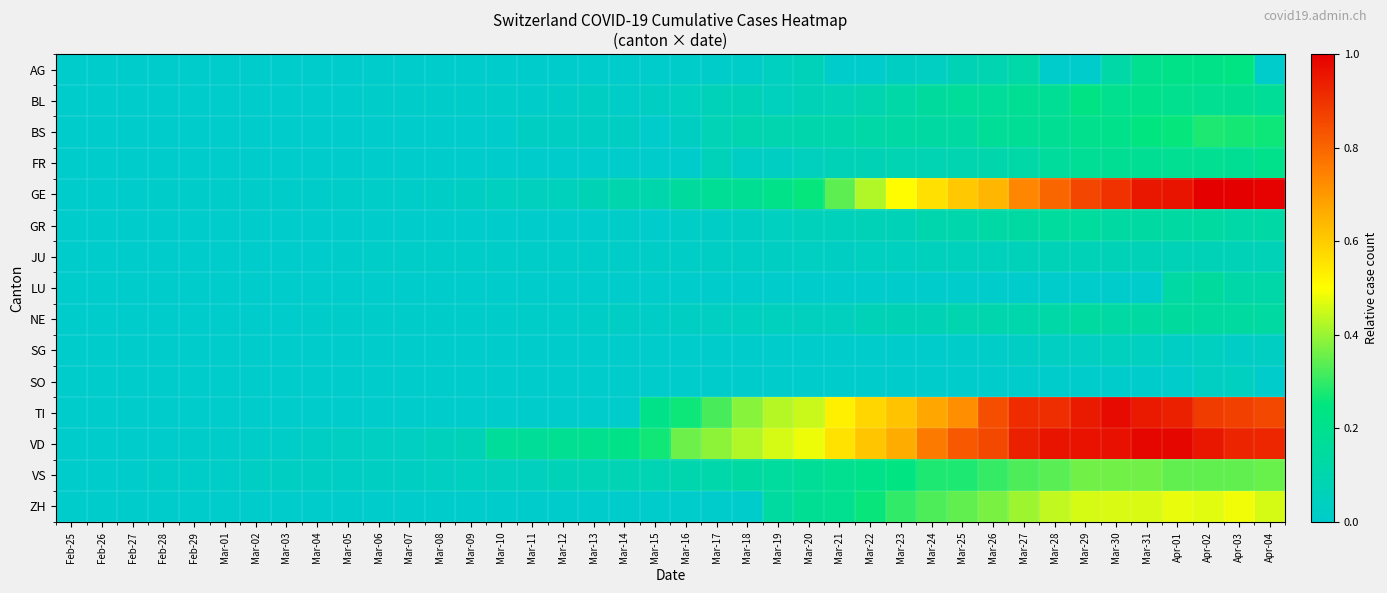

Reading right to left, what are all the values shown in this chart?

AG: Apr-04=0.0	Apr-03=0.2	Apr-02=0.2	Apr-01=0.2	Mar-31=0.2	Mar-30=0.1	Mar-29=0.0	Mar-28=0.0	Mar-27=0.1	Mar-26=0.1	Mar-25=0.1	Mar-24=0.0	Mar-23=0.0	Mar-22=0.0	Mar-21=0.0	Mar-20=0.1	Mar-19=0.0	Mar-18=0.0	Mar-17=0.0	Mar-16=0.0	Mar-15=0.0	Mar-14=0.0	Mar-13=0.0	Mar-12=0.0	Mar-11=0.0	Mar-10=0.0	Mar-09=0.0	Mar-08=0.0	Mar-07=0.0	Mar-06=0.0	Mar-05=0.0	Mar-04=0.0	Mar-03=0.0	Mar-02=0.0	Mar-01=0.0	Feb-29=0.0	Feb-28=0.0	Feb-27=0.0	Feb-26=0.0	Feb-25=0.0
BL: Apr-04=0.2	Apr-03=0.2	Apr-02=0.2	Apr-01=0.2	Mar-31=0.2	Mar-30=0.2	Mar-29=0.2	Mar-28=0.2	Mar-27=0.2	Mar-26=0.2	Mar-25=0.2	Mar-24=0.2	Mar-23=0.1	Mar-22=0.1	Mar-21=0.1	Mar-20=0.1	Mar-19=0.0	Mar-18=0.1	Mar-17=0.1	Mar-16=0.0	Mar-15=0.0	Mar-14=0.0	Mar-13=0.0	Mar-12=0.0	Mar-11=0.0	Mar-10=0.0	Mar-09=0.0	Mar-08=0.0	Mar-07=0.0	Mar-06=0.0	Mar-05=0.0	Mar-04=0.0	Mar-03=0.0	Mar-02=0.0	Mar-01=0.0	Feb-29=0.0	Feb-28=0.0	Feb-27=0.0	Feb-26=0.0	Feb-25=0.0
BS: Apr-04=0.3	Apr-03=0.3	Apr-02=0.3	Apr-01=0.3	Mar-31=0.2	Mar-30=0.2	Mar-29=0.2	Mar-28=0.2	Mar-27=0.2	Mar-26=0.2	Mar-25=0.1	Mar-24=0.1	Mar-23=0.1	Mar-22=0.1	Mar-21=0.1	Mar-20=0.1	Mar-19=0.1	Mar-18=0.1	Mar-17=0.1	Mar-16=0.0	Mar-15=0.0	Mar-14=0.0	Mar-13=0.0	Mar-12=0.0	Mar-11=0.0	Mar-10=0.0	Mar-09=0.0	Mar-08=0.0	Mar-07=0.0	Mar-06=0.0	Mar-05=0.0	Mar-04=0.0	Mar-03=0.0	Mar-02=0.0	Mar-01=0.0	Feb-29=0.0	Feb-28=0.0	Feb-27=0.0	Feb-26=0.0	Feb-25=0.0
FR: Apr-04=0.2	Apr-03=0.2	Apr-02=0.2	Apr-01=0.2	Mar-31=0.2	Mar-30=0.2	Mar-29=0.2	Mar-28=0.2	Mar-27=0.1	Mar-26=0.1	Mar-25=0.1	Mar-24=0.1	Mar-23=0.1	Mar-22=0.1	Mar-21=0.1	Mar-20=0.0	Mar-19=0.0	Mar-18=0.0	Mar-17=0.1	Mar-16=0.0	Mar-15=0.0	Mar-14=0.0	Mar-13=0.0	Mar-12=0.0	Mar-11=0.0	Mar-10=0.0	Mar-09=0.0	Mar-08=0.0	Mar-07=0.0	Mar-06=0.0	Mar-05=0.0	Mar-04=0.0	Mar-03=0.0	Mar-02=0.0	Mar-01=0.0	Feb-29=0.0	Feb-28=0.0	Feb-27=0.0	Feb-26=0.0	Feb-25=0.0
GE: Apr-04=1.0	Apr-03=1.0	Apr-02=1.0	Apr-01=1.0	Mar-31=1.0	Mar-30=0.9	Mar-29=0.9	Mar-28=0.8	Mar-27=0.7	Mar-26=0.6	Mar-25=0.6	Mar-24=0.6	Mar-23=0.5	Mar-22=0.4	Mar-21=0.3	Mar-20=0.3	Mar-19=0.2	Mar-18=0.2	Mar-17=0.2	Mar-16=0.2	Mar-15=0.1	Mar-14=0.1	Mar-13=0.1	Mar-12=0.1	Mar-11=0.0	Mar-10=0.0	Mar-09=0.0	Mar-08=0.0	Mar-07=0.0	Mar-06=0.0	Mar-05=0.0	Mar-04=0.0	Mar-03=0.0	Mar-02=0.0	Mar-01=0.0	Feb-29=0.0	Feb-28=0.0	Feb-27=0.0	Feb-26=0.0	Feb-25=0.0
GR: Apr-04=0.1	Apr-03=0.1	Apr-02=0.1	Apr-01=0.1	Mar-31=0.1	Mar-30=0.1	Mar-29=0.1	Mar-28=0.1	Mar-27=0.1	Mar-26=0.1	Mar-25=0.1	Mar-24=0.1	Mar-23=0.1	Mar-22=0.1	Mar-21=0.1	Mar-20=0.1	Mar-19=0.0	Mar-18=0.0	Mar-17=0.0	Mar-16=0.0	Mar-15=0.0	Mar-14=0.0	Mar-13=0.0	Mar-12=0.0	Mar-11=0.0	Mar-10=0.0	Mar-09=0.0	Mar-08=0.0	Mar-07=0.0	Mar-06=0.0	Mar-05=0.0	Mar-04=0.0	Mar-03=0.0	Mar-02=0.0	Mar-01=0.0	Feb-29=0.0	Feb-28=0.0	Feb-27=0.0	Feb-26=0.0	Feb-25=0.0
JU: Apr-04=0.1	Apr-03=0.1	Apr-02=0.1	Apr-01=0.1	Mar-31=0.1	Mar-30=0.1	Mar-29=0.1	Mar-28=0.1	Mar-27=0.1	Mar-26=0.1	Mar-25=0.1	Mar-24=0.1	Mar-23=0.0	Mar-22=0.0	Mar-21=0.0	Mar-20=0.0	Mar-19=0.0	Mar-18=0.0	Mar-17=0.0	Mar-16=0.0	Mar-15=0.0	Mar-14=0.0	Mar-13=0.0	Mar-12=0.0	Mar-11=0.0	Mar-10=0.0	Mar-09=0.0	Mar-08=0.0	Mar-07=0.0	Mar-06=0.0	Mar-05=0.0	Mar-04=0.0	Mar-03=0.0	Mar-02=0.0	Mar-01=0.0	Feb-29=0.0	Feb-28=0.0	Feb-27=0.0	Feb-26=0.0	Feb-25=0.0
LU: Apr-04=0.1	Apr-03=0.1	Apr-02=0.2	Apr-01=0.1	Mar-31=0.0	Mar-30=0.0	Mar-29=0.0	Mar-28=0.0	Mar-27=0.0	Mar-26=0.0	Mar-25=0.0	Mar-24=0.0	Mar-23=0.0	Mar-22=0.0	Mar-21=0.0	Mar-20=0.0	Mar-19=0.0	Mar-18=0.0	Mar-17=0.0	Mar-16=0.0	Mar-15=0.0	Mar-14=0.0	Mar-13=0.0	Mar-12=0.0	Mar-11=0.0	Mar-10=0.0	Mar-09=0.0	Mar-08=0.0	Mar-07=0.0	Mar-06=0.0	Mar-05=0.0	Mar-04=0.0	Mar-03=0.0	Mar-02=0.0	Mar-01=0.0	Feb-29=0.0	Feb-28=0.0	Feb-27=0.0	Feb-26=0.0	Feb-25=0.0
NE: Apr-04=0.1	Apr-03=0.1	Apr-02=0.1	Apr-01=0.2	Mar-31=0.1	Mar-30=0.1	Mar-29=0.1	Mar-28=0.1	Mar-27=0.1	Mar-26=0.1	Mar-25=0.1	Mar-24=0.1	Mar-23=0.1	Mar-22=0.1	Mar-21=0.0	Mar-20=0.0	Mar-19=0.0	Mar-18=0.0	Mar-17=0.0	Mar-16=0.0	Mar-15=0.0	Mar-14=0.0	Mar-13=0.0	Mar-12=0.0	Mar-11=0.0	Mar-10=0.0	Mar-09=0.0	Mar-08=0.0	Mar-07=0.0	Mar-06=0.0	Mar-05=0.0	Mar-04=0.0	Mar-03=0.0	Mar-02=0.0	Mar-01=0.0	Feb-29=0.0	Feb-28=0.0	Feb-27=0.0	Feb-26=0.0	Feb-25=0.0
SG: Apr-04=0.0	Apr-03=0.0	Apr-02=0.0	Apr-01=0.0	Mar-31=0.0	Mar-30=0.0	Mar-29=0.0	Mar-28=0.0	Mar-27=0.0	Mar-26=0.0	Mar-25=0.0	Mar-24=0.0	Mar-23=0.0	Mar-22=0.0	Mar-21=0.0	Mar-20=0.0	Mar-19=0.0	Mar-18=0.0	Mar-17=0.0	Mar-16=0.0	Mar-15=0.0	Mar-14=0.0	Mar-13=0.0	Mar-12=0.0	Mar-11=0.0	Mar-10=0.0	Mar-09=0.0	Mar-08=0.0	Mar-07=0.0	Mar-06=0.0	Mar-05=0.0	Mar-04=0.0	Mar-03=0.0	Mar-02=0.0	Mar-01=0.0	Feb-29=0.0	Feb-28=0.0	Feb-27=0.0	Feb-26=0.0	Feb-25=0.0
SO: Apr-04=0.0	Apr-03=0.0	Apr-02=0.0	Apr-01=0.0	Mar-31=0.0	Mar-30=0.0	Mar-29=0.0	Mar-28=0.0	Mar-27=0.0	Mar-26=0.0	Mar-25=0.0	Mar-24=0.0	Mar-23=0.0	Mar-22=0.0	Mar-21=0.0	Mar-20=0.0	Mar-19=0.0	Mar-18=0.0	Mar-17=0.0	Mar-16=0.0	Mar-15=0.0	Mar-14=0.0	Mar-13=0.0	Mar-12=0.0	Mar-11=0.0	Mar-10=0.0	Mar-09=0.0	Mar-08=0.0	Mar-07=0.0	Mar-06=0.0	Mar-05=0.0	Mar-04=0.0	Mar-03=0.0	Mar-02=0.0	Mar-01=0.0	Feb-29=0.0	Feb-28=0.0	Feb-27=0.0	Feb-26=0.0	Feb-25=0.0
TI: Apr-04=0.9	Apr-03=0.9	Apr-02=0.9	Apr-01=0.9	Mar-31=0.9	Mar-30=1.0	Mar-29=0.9	Mar-28=0.9	Mar-27=0.9	Mar-26=0.8	Mar-25=0.7	Mar-24=0.7	Mar-23=0.6	Mar-22=0.6	Mar-21=0.5	Mar-20=0.4	Mar-19=0.4	Mar-18=0.4	Mar-17=0.3	Mar-16=0.3	Mar-15=0.2	Mar-14=0.0	Mar-13=0.0	Mar-12=0.0	Mar-11=0.0	Mar-10=0.0	Mar-09=0.0	Mar-08=0.0	Mar-07=0.0	Mar-06=0.0	Mar-05=0.0	Mar-04=0.0	Mar-03=0.0	Mar-02=0.0	Mar-01=0.0	Feb-29=0.0	Feb-28=0.0	Feb-27=0.0	Feb-26=0.0	Feb-25=0.0
VD: Apr-04=0.9	Apr-03=0.9	Apr-02=1.0	Apr-01=1.0	Mar-31=1.0	Mar-30=1.0	Mar-29=1.0	Mar-28=1.0	Mar-27=0.9	Mar-26=0.9	Mar-25=0.8	Mar-24=0.8	Mar-23=0.7	Mar-22=0.6	Mar-21=0.6	Mar-20=0.5	Mar-19=0.5	Mar-18=0.4	Mar-17=0.4	Mar-16=0.4	Mar-15=0.3	Mar-14=0.2	Mar-13=0.2	Mar-12=0.2	Mar-11=0.2	Mar-10=0.2	Mar-09=0.1	Mar-08=0.1	Mar-07=0.0	Mar-06=0.0	Mar-05=0.0	Mar-04=0.0	Mar-03=0.0	Mar-02=0.0	Mar-01=0.0	Feb-29=0.0	Feb-28=0.0	Feb-27=0.0	Feb-26=0.0	Feb-25=0.0
VS: Apr-04=0.4	Apr-03=0.3	Apr-02=0.3	Apr-01=0.3	Mar-31=0.4	Mar-30=0.4	Mar-29=0.4	Mar-28=0.3	Mar-27=0.3	Mar-26=0.3	Mar-25=0.3	Mar-24=0.3	Mar-23=0.2	Mar-22=0.2	Mar-21=0.2	Mar-20=0.2	Mar-19=0.2	Mar-18=0.1	Mar-17=0.1	Mar-16=0.1	Mar-15=0.1	Mar-14=0.1	Mar-13=0.1	Mar-12=0.1	Mar-11=0.0	Mar-10=0.0	Mar-09=0.0	Mar-08=0.0	Mar-07=0.0	Mar-06=0.0	Mar-05=0.0	Mar-04=0.0	Mar-03=0.0	Mar-02=0.0	Mar-01=0.0	Feb-29=0.0	Feb-28=0.0	Feb-27=0.0	Feb-26=0.0	Feb-25=0.0
ZH: Apr-04=0.5	Apr-03=0.5	Apr-02=0.5	Apr-01=0.5	Mar-31=0.5	Mar-30=0.5	Mar-29=0.5	Mar-28=0.4	Mar-27=0.4	Mar-26=0.4	Mar-25=0.3	Mar-24=0.3	Mar-23=0.3	Mar-22=0.3	Mar-21=0.2	Mar-20=0.2	Mar-19=0.1	Mar-18=0.0	Mar-17=0.0	Mar-16=0.0	Mar-15=0.0	Mar-14=0.0	Mar-13=0.0	Mar-12=0.0	Mar-11=0.0	Mar-10=0.0	Mar-09=0.0	Mar-08=0.0	Mar-07=0.0	Mar-06=0.0	Mar-05=0.0	Mar-04=0.0	Mar-03=0.0	Mar-02=0.0	Mar-01=0.0	Feb-29=0.0	Feb-28=0.0	Feb-27=0.0	Feb-26=0.0	Feb-25=0.0